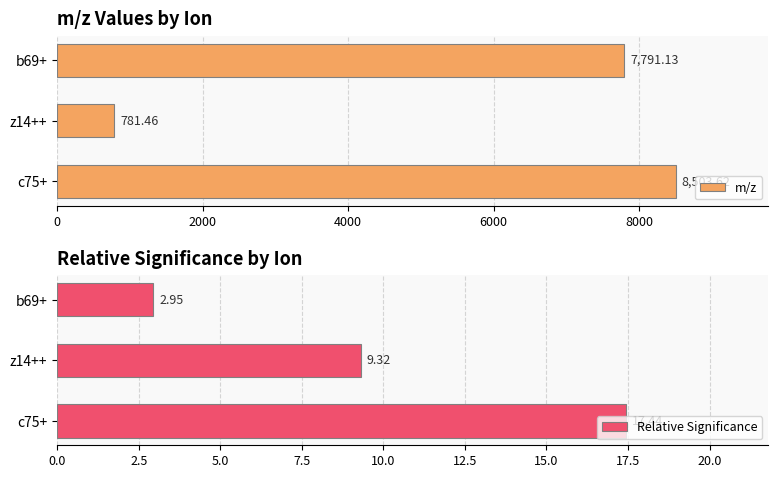

Reading left to right, extract all data points from this chart.

m/z: 8503.6	781.5	7791.1
Relative Significance: 17.4	9.3	2.9